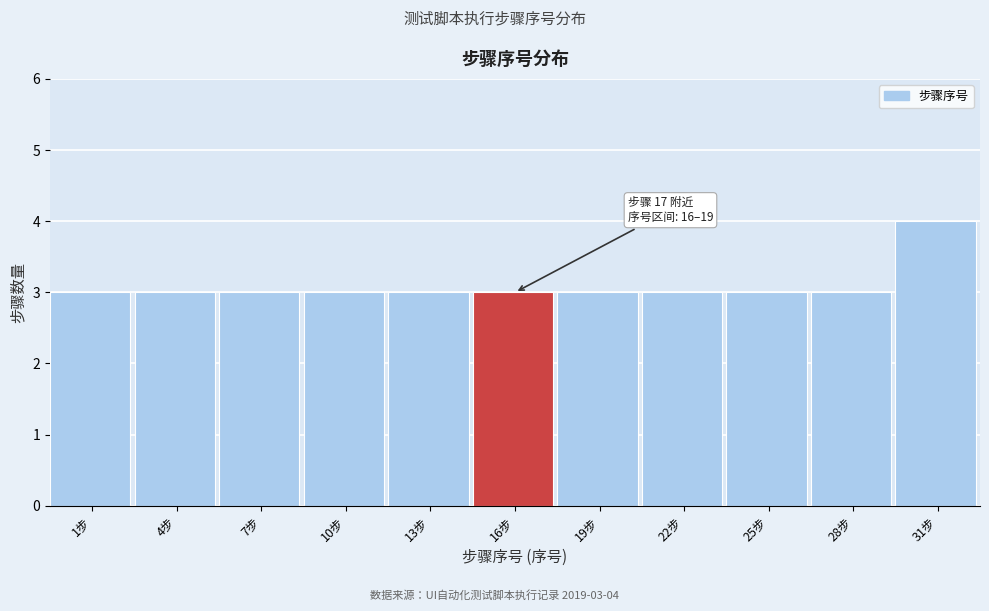

Reading left to right, what are all the values shown in this chart?

1步=3	4步=3	7步=3	10步=3	13步=3	16步=3	19步=3	22步=3	25步=3	28步=3	31步=4